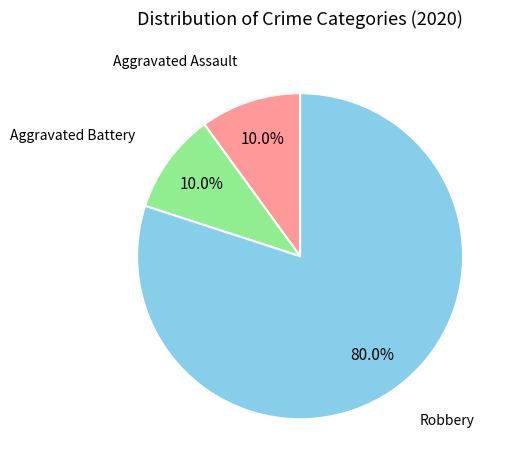

What percentage do Robbery and Aggravated Assault together represent?

90.0%